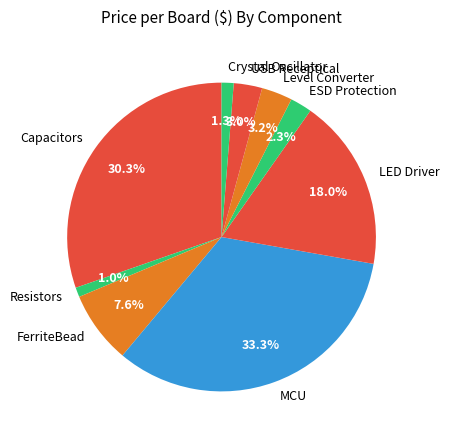

Count the number of slices in the pie.

9